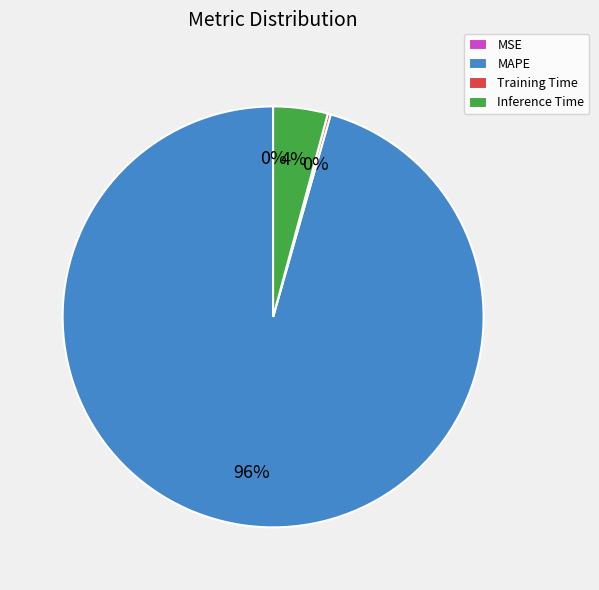

Between MAPE and Inference Time, which is larger?

MAPE